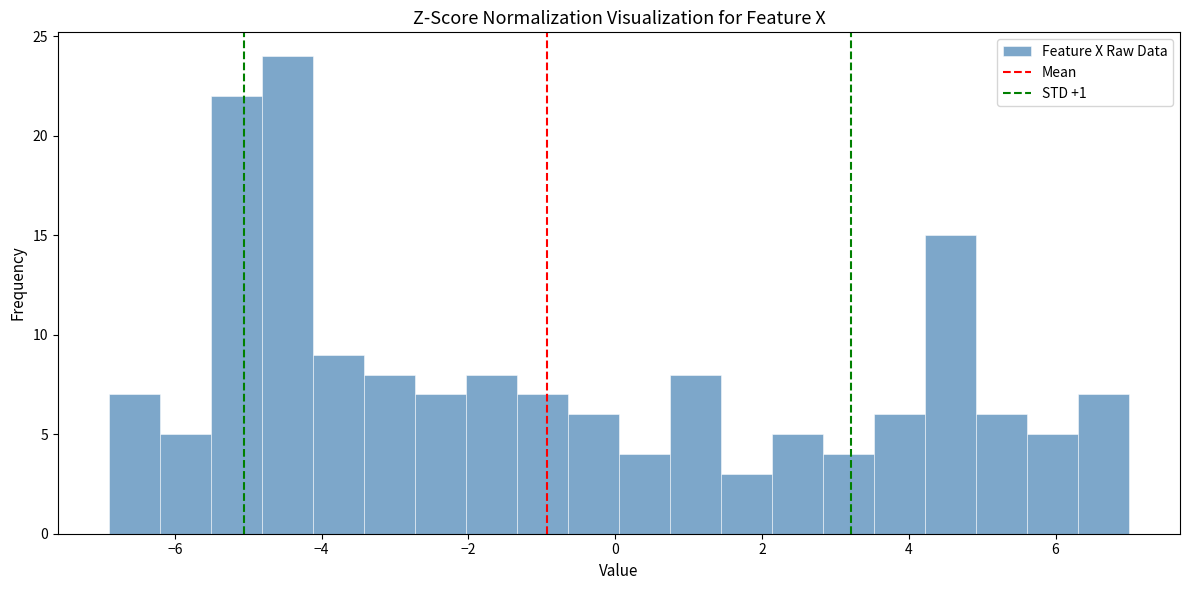

Around what value on the x-axis is the tallest bar? Give the approximate position of its centre, as read against the axis.

-4.4